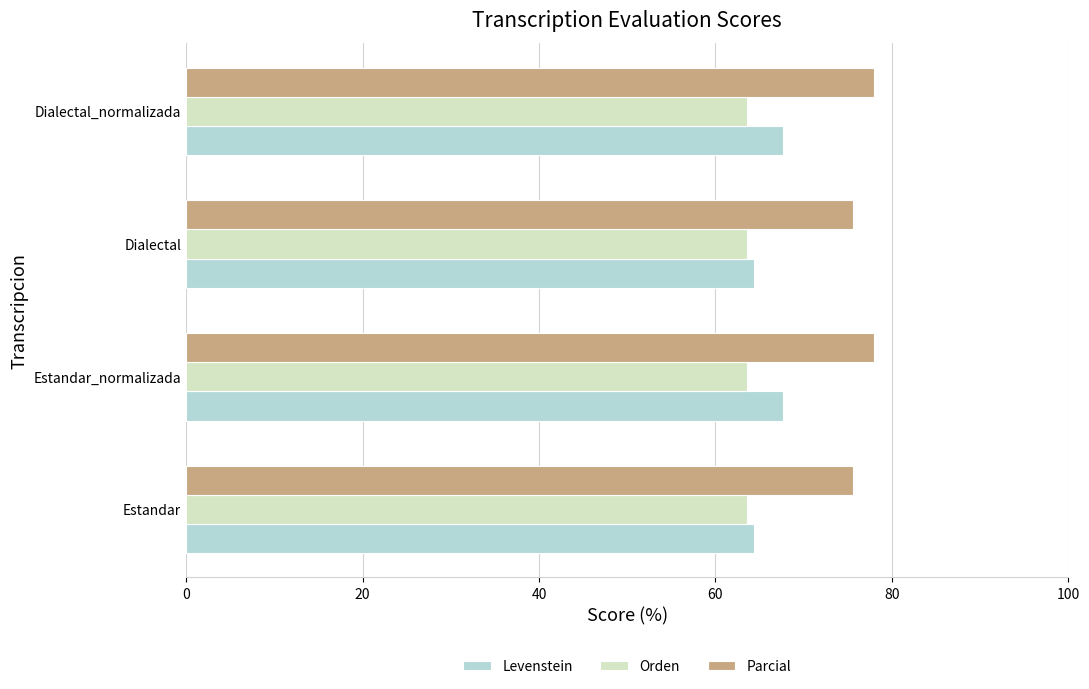

The value of Orden at Estandar is 14.9. True or false?

False